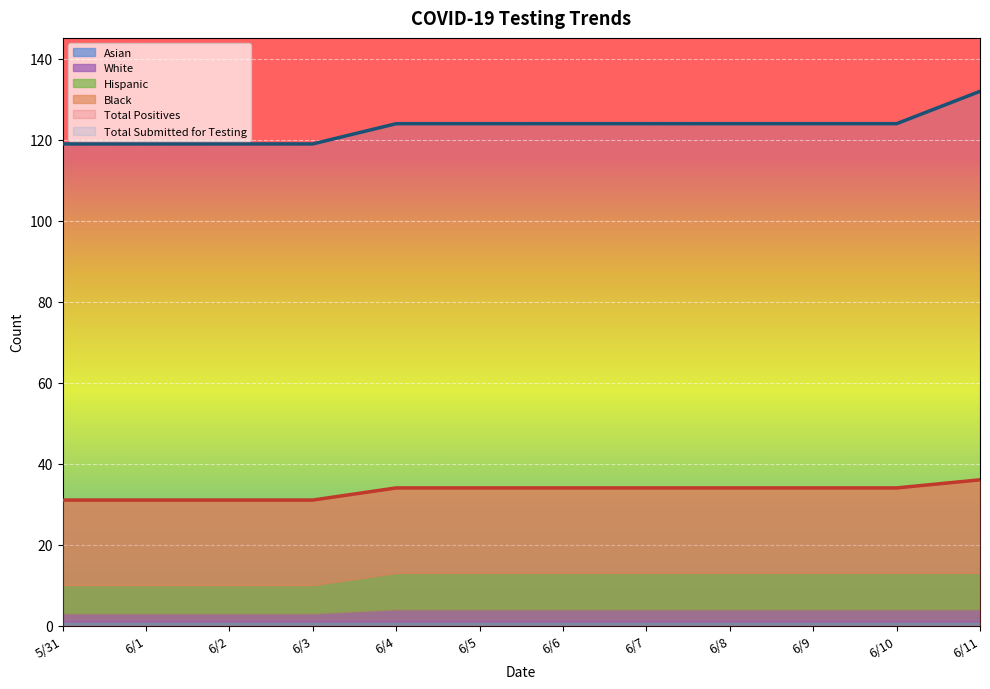

True or false: Total Submitted for Testing has a value of 57 at 5/31.

False